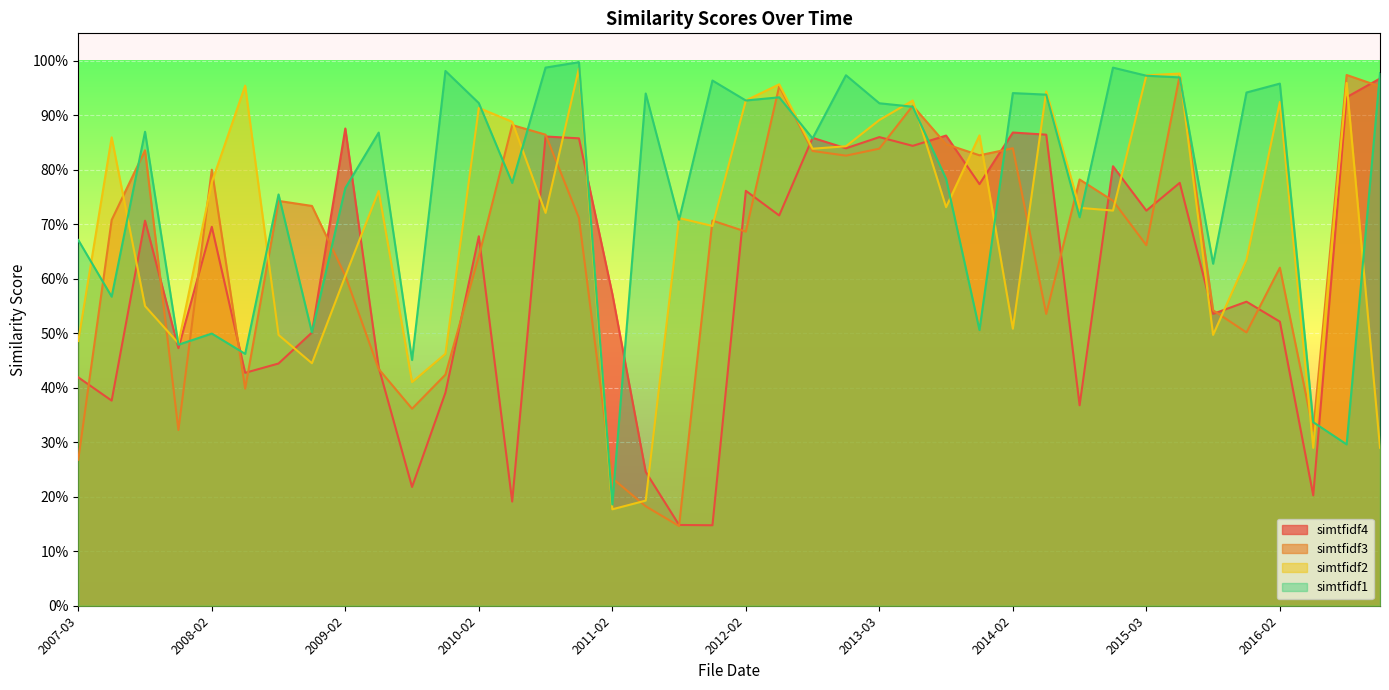

What is the difference between the simtfidf3 values at 2008-05 and 2013-05?

0.5